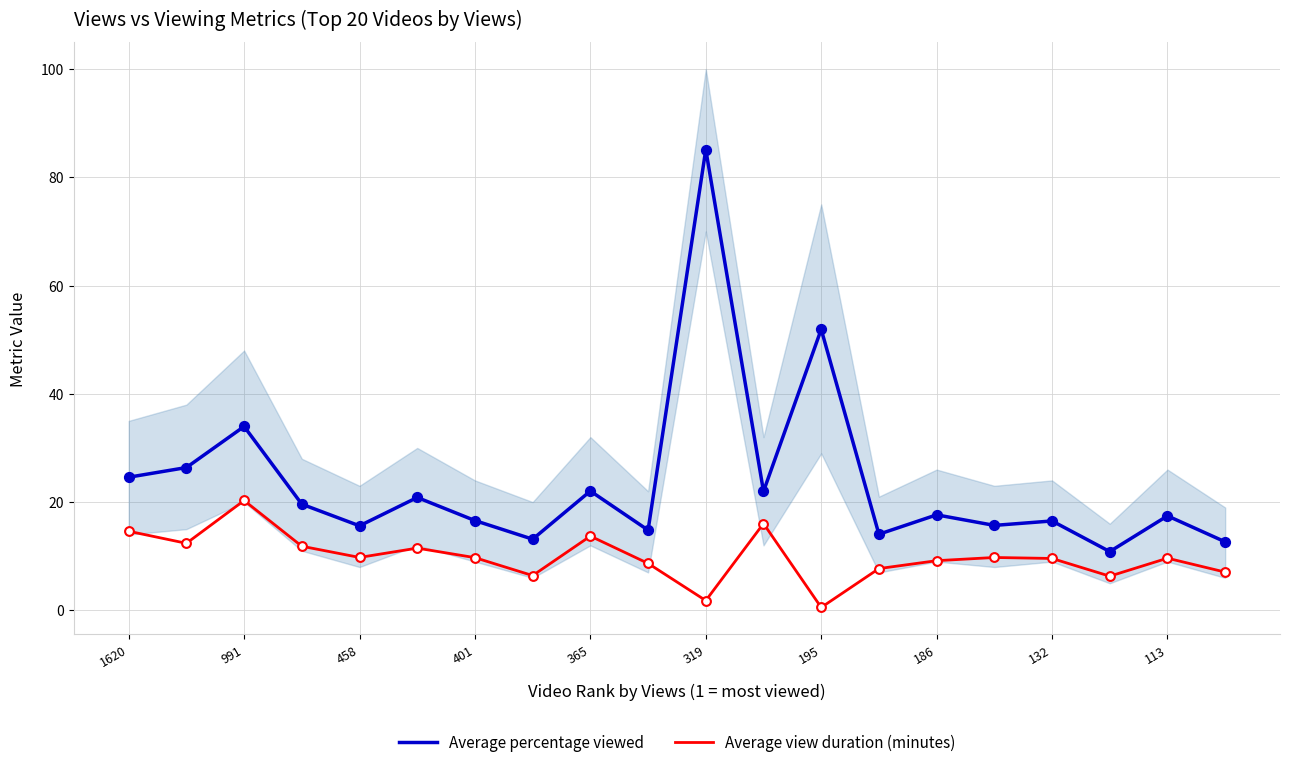

Which series reaches the maximum Y coordinate?

Average percentage viewed